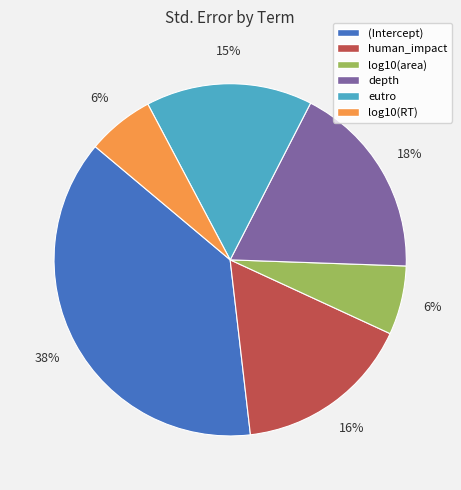

True or false: human_impact accounts for 29% of the total.

False